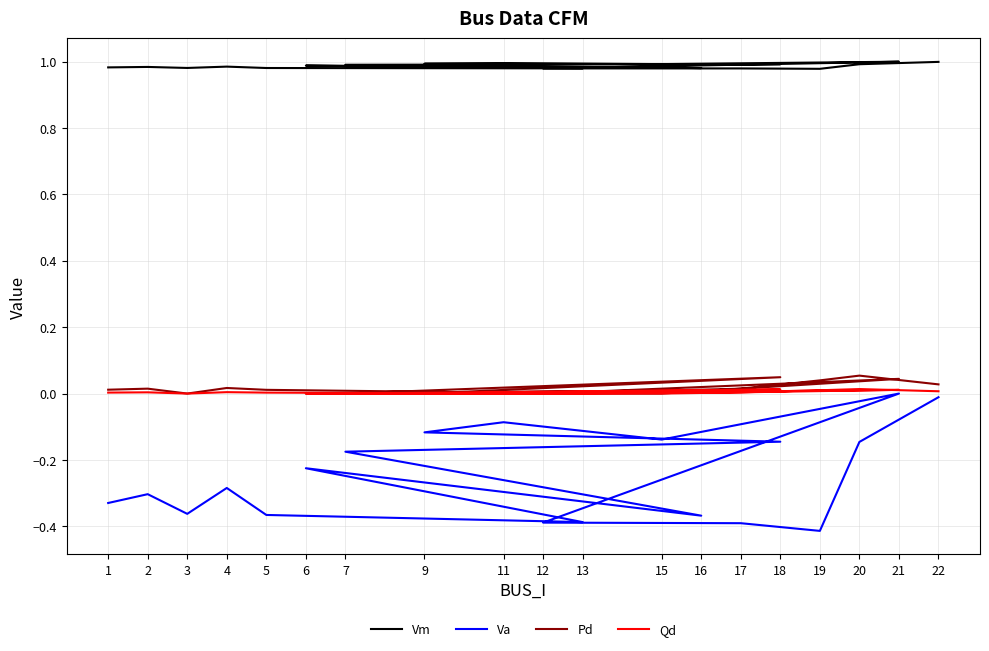

In Vm, how many points are lower than both neighbors (excluding endpoints)?

5